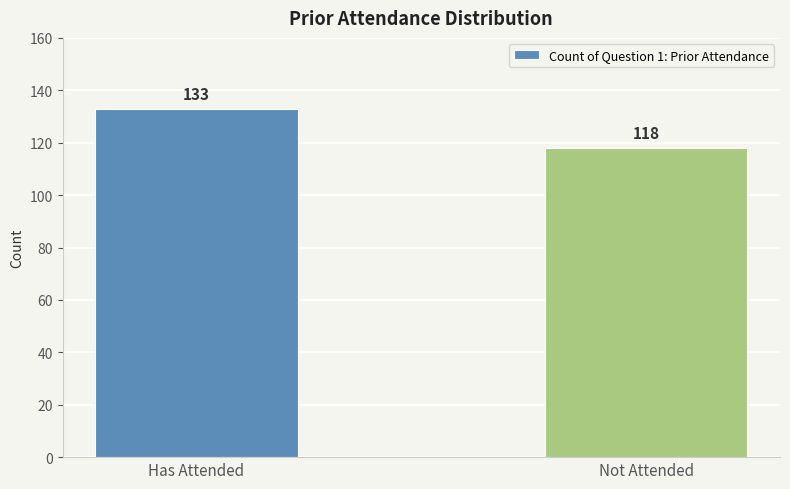

Are the bars grouped side by side (vs. stacked)?

No